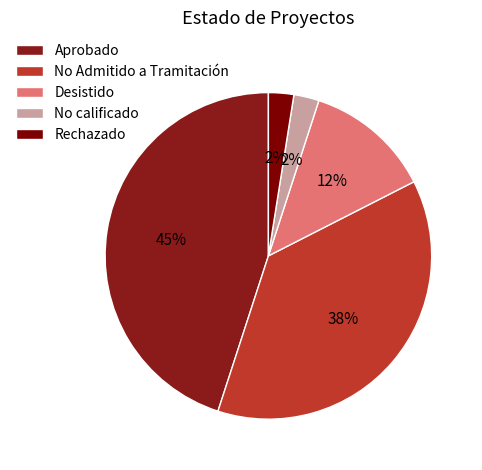

To the nearest percent, what is the average slice percentage?

20%